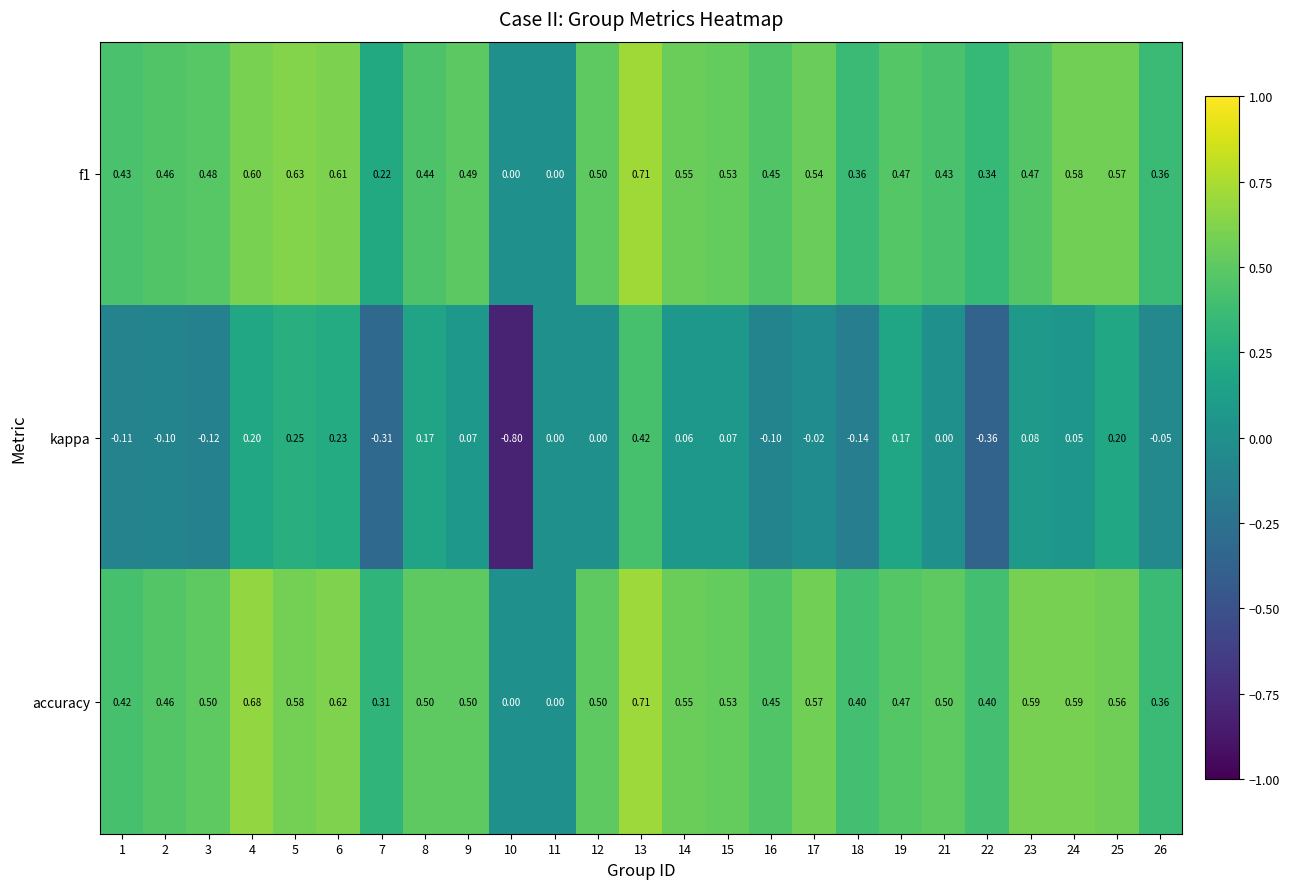

Which series changed the most between 7 and 10?

kappa